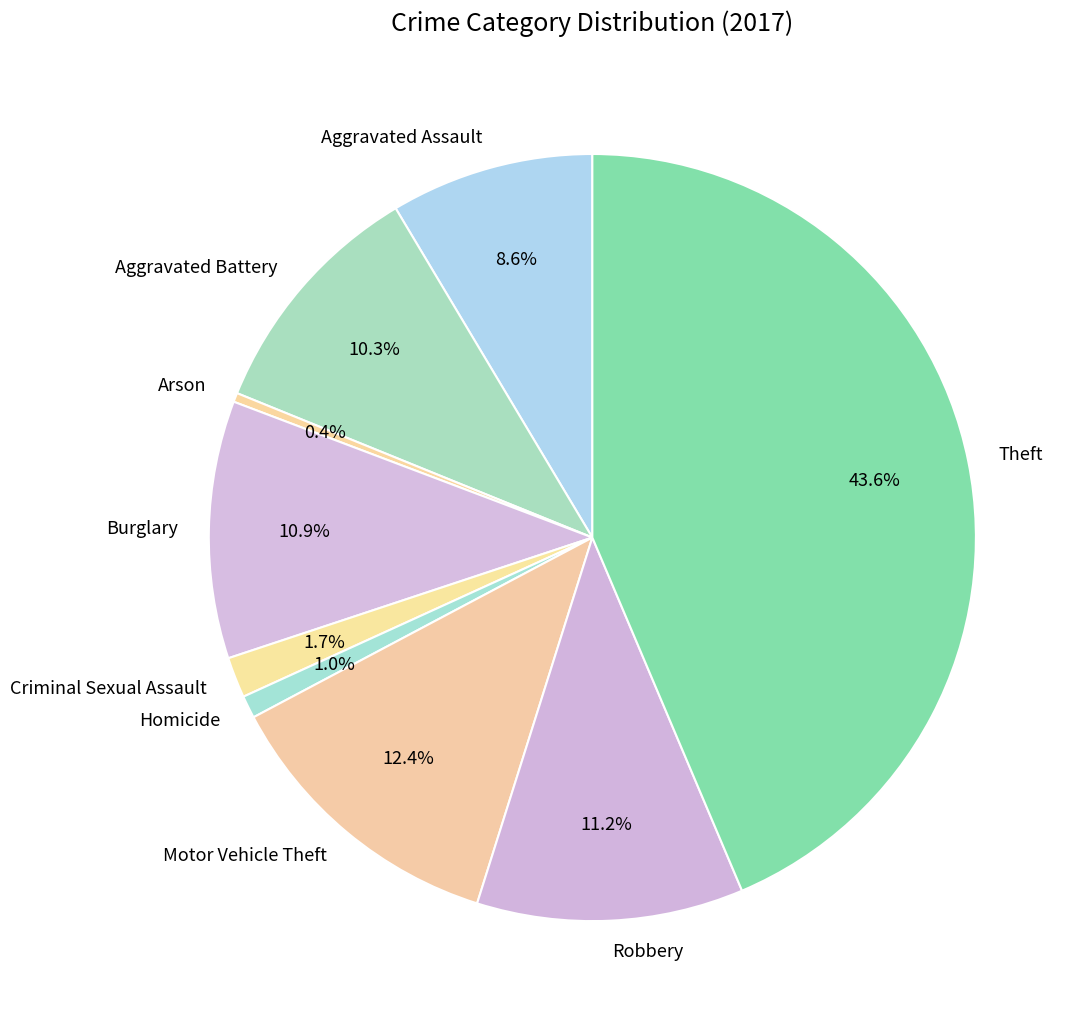

Does Criminal Sexual Assault represent more than half of the total?

No